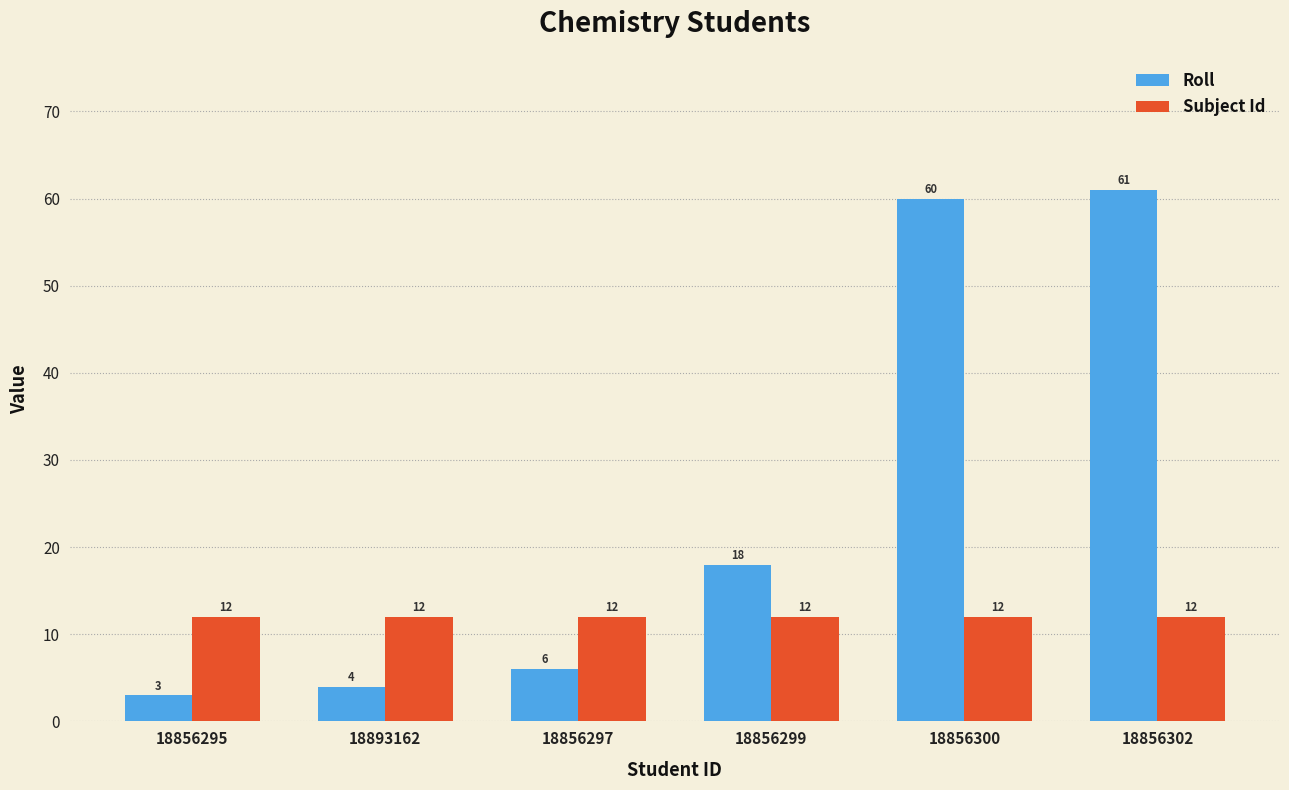

The value of Roll at 18856302 is 102. True or false?

False